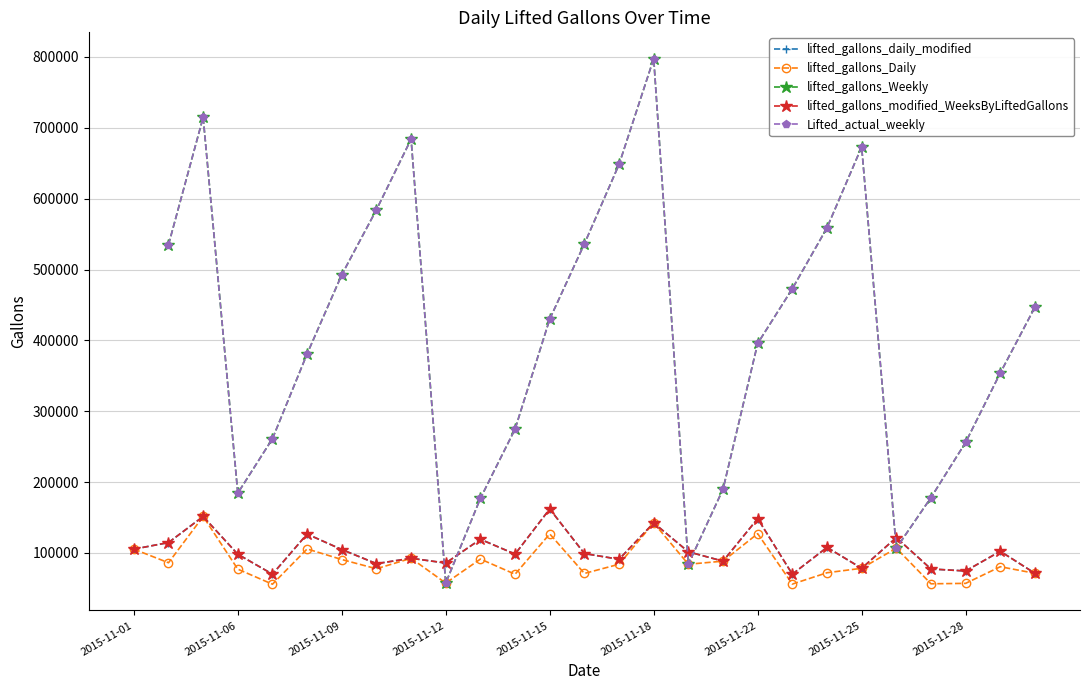

How many values in the lifted_gallons_Weekly series are below 395687?

12